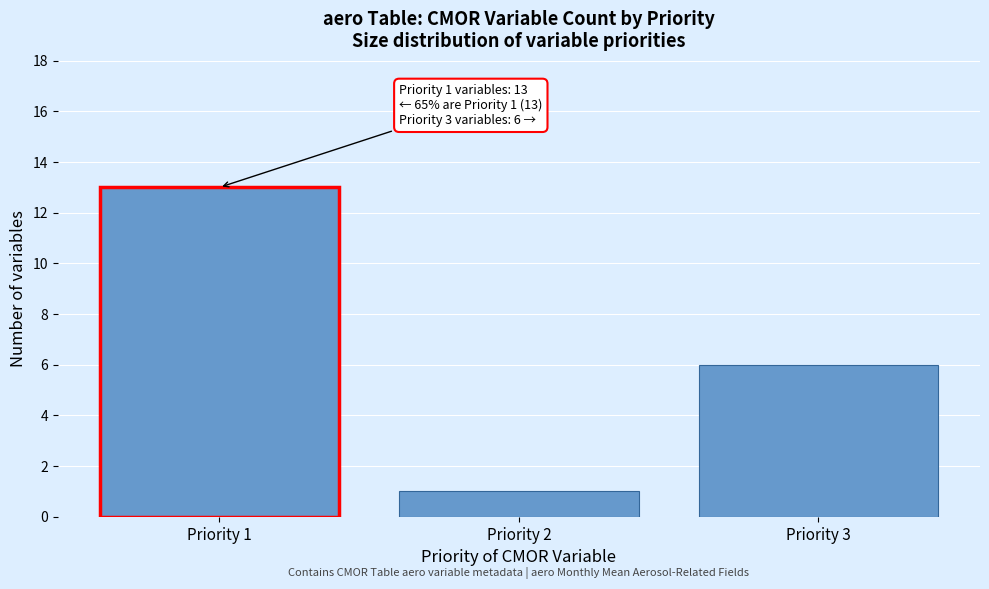

Reading left to right, what are all the values shown in this chart?

Priority 1=13	Priority 2=1	Priority 3=6